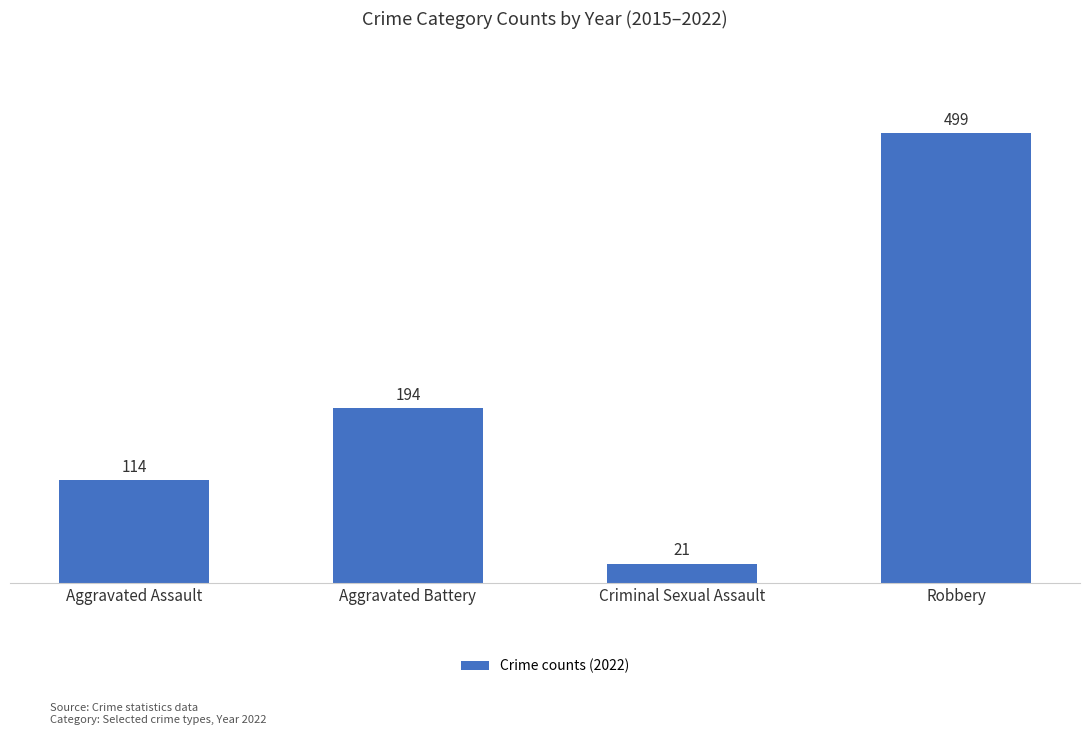

Is it true that the value at Robbery is 499?

True